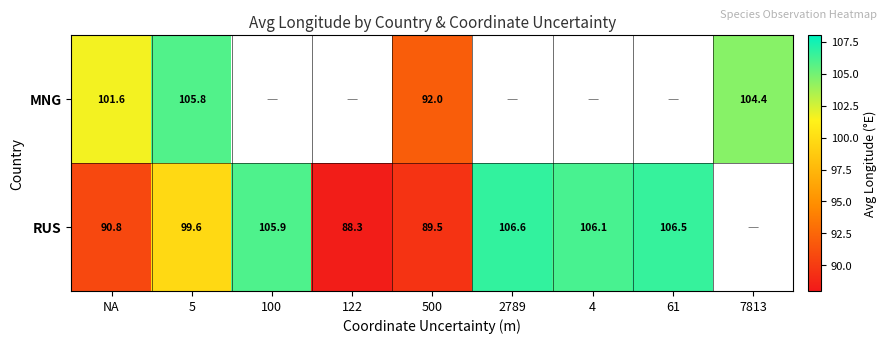

Is the value of MNG at 500 greater than the value of RUS at 500?

Yes